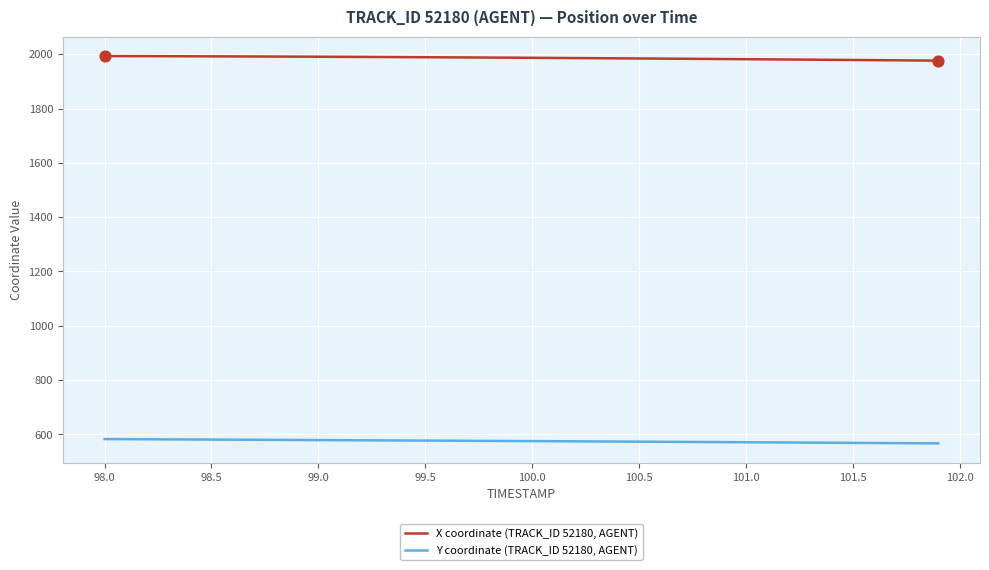

True or false: X coordinate (TRACK_ID 52180, AGENT) and Y coordinate (TRACK_ID 52180, AGENT) cross at least once.

False